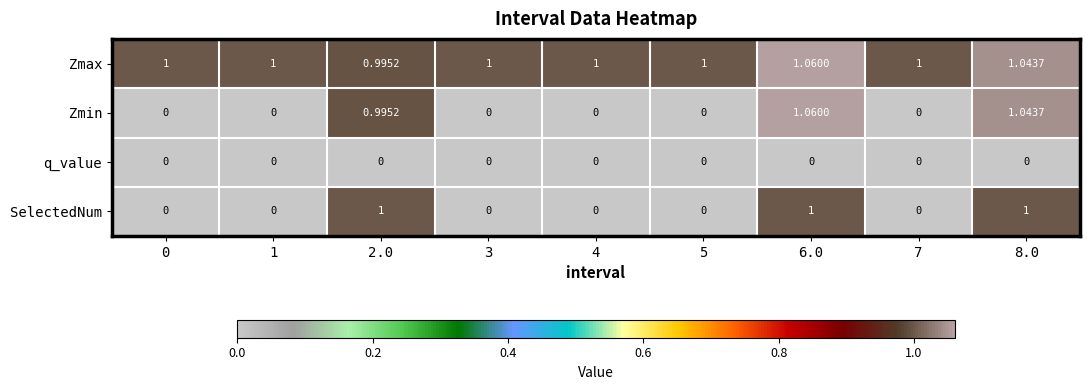

Which series has the largest total across all categories?

Zmax